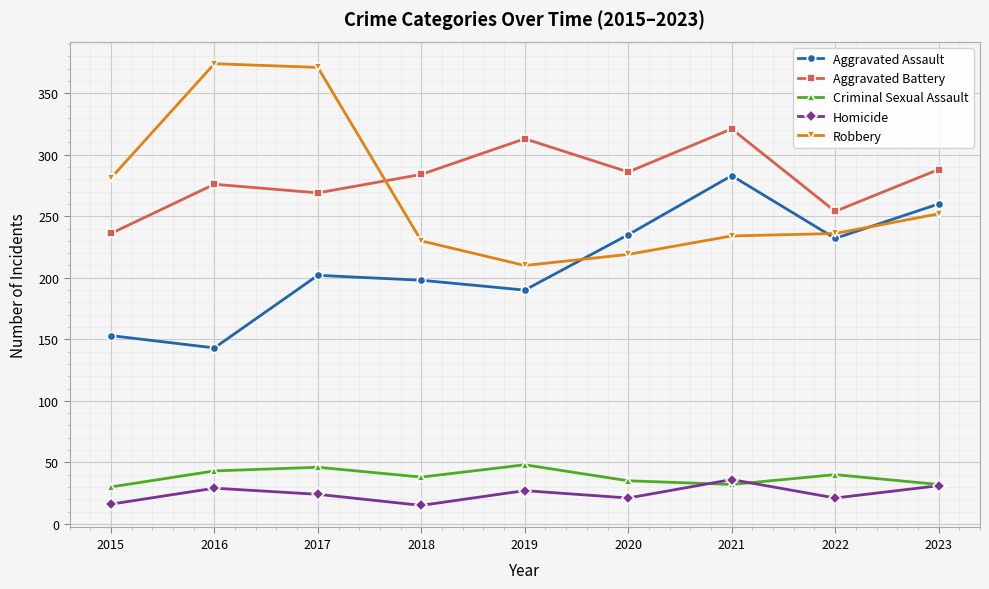

Where is the first local maximum for Homicide?

2016